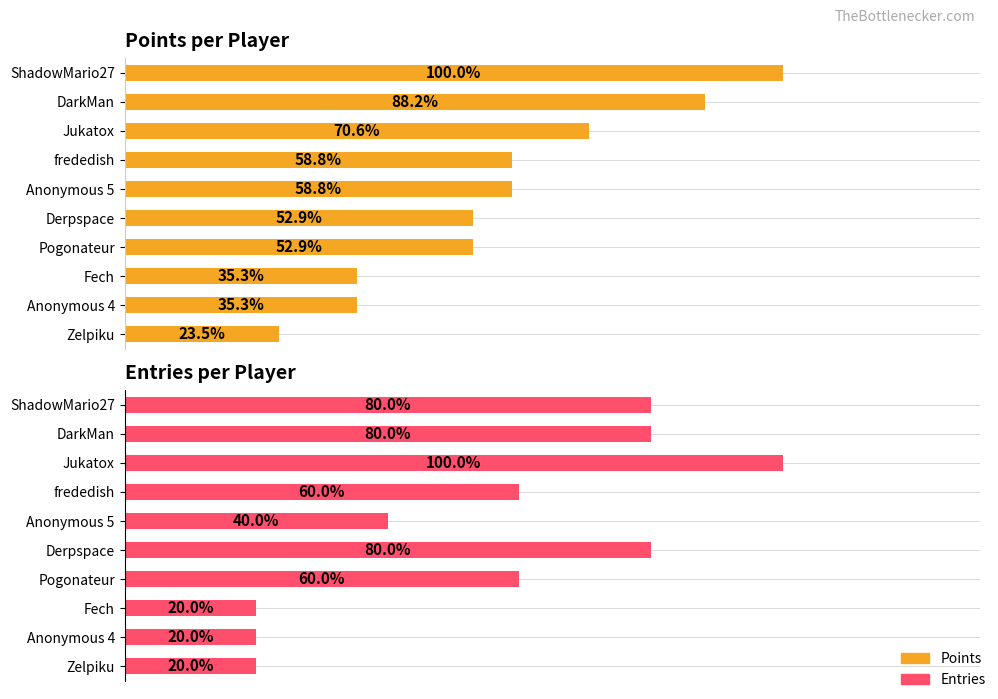

What position from the left is Anonymous 5?

5